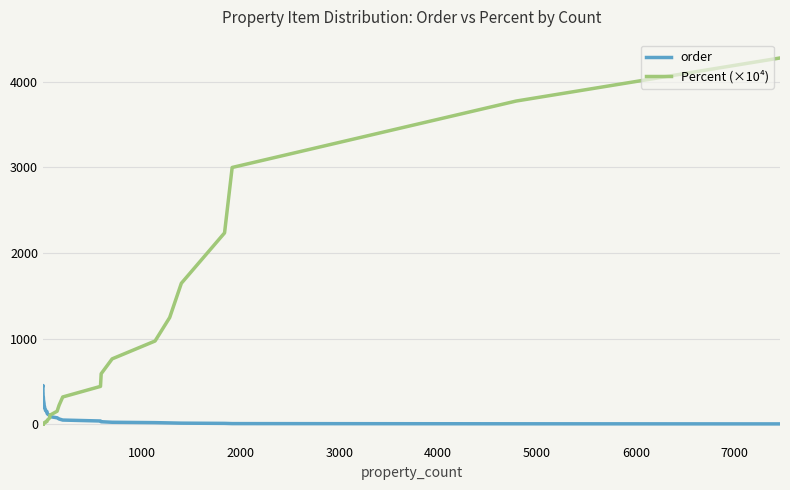

The order series shows 48.0 at 16. True or false?

False